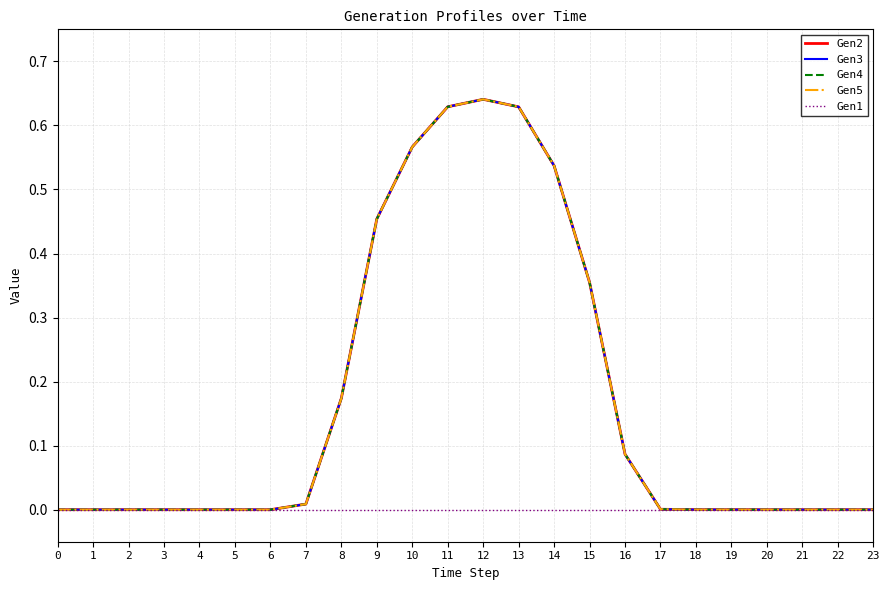

True or false: Gen1 has more than 1 interior local peaks.

False